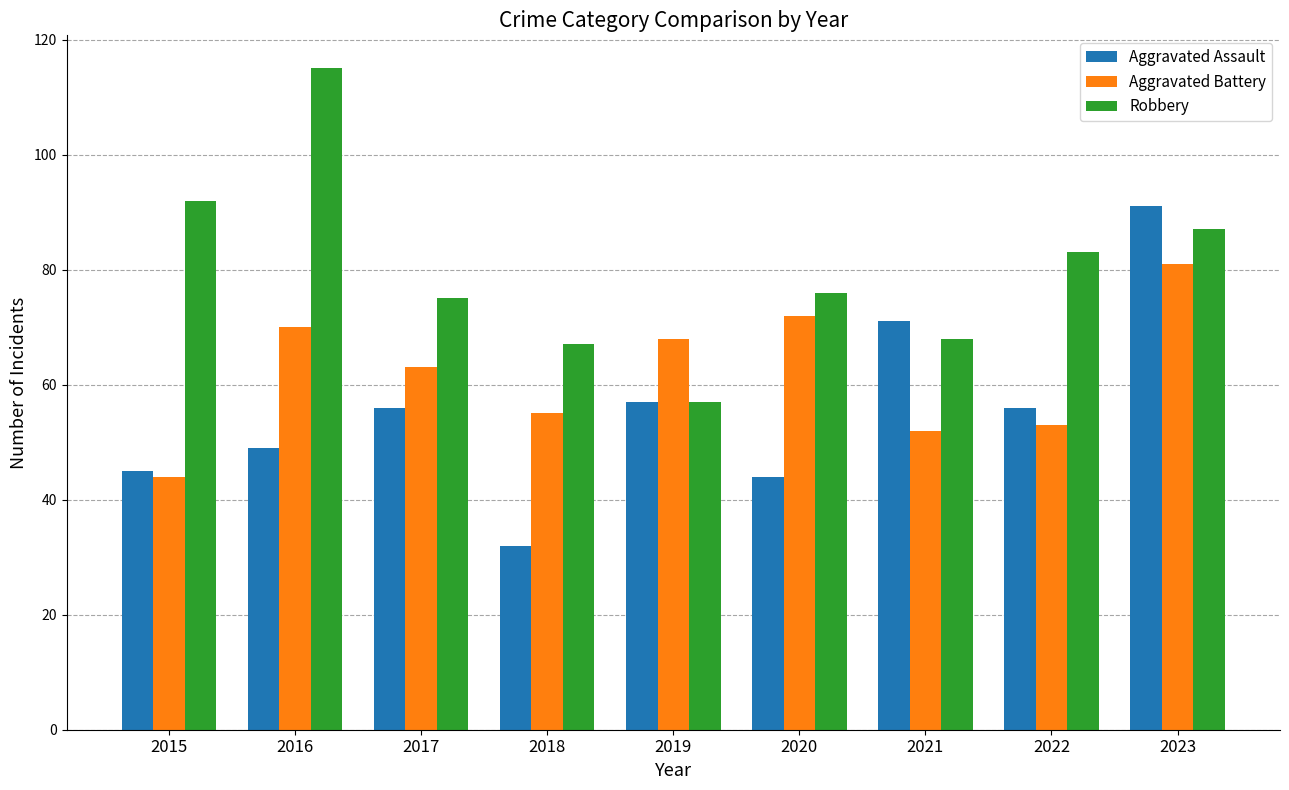

At how many categories does at least one series exceed 52?

9